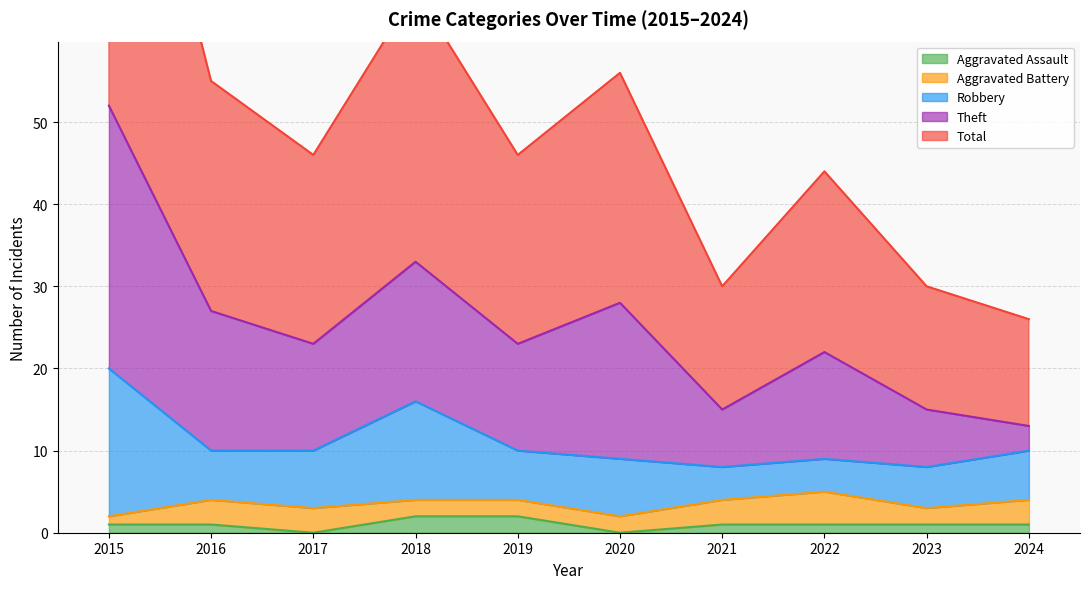

Between 2022 and 2023, which series saw the biggest shift?

Total